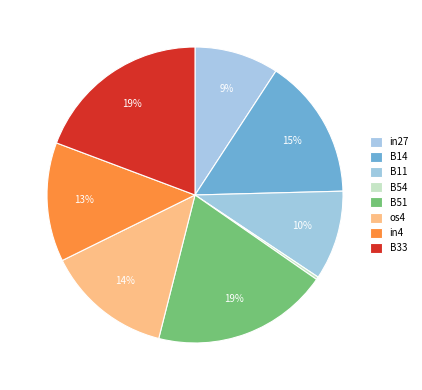

To the nearest percent, what is the average slice percentage?

12%